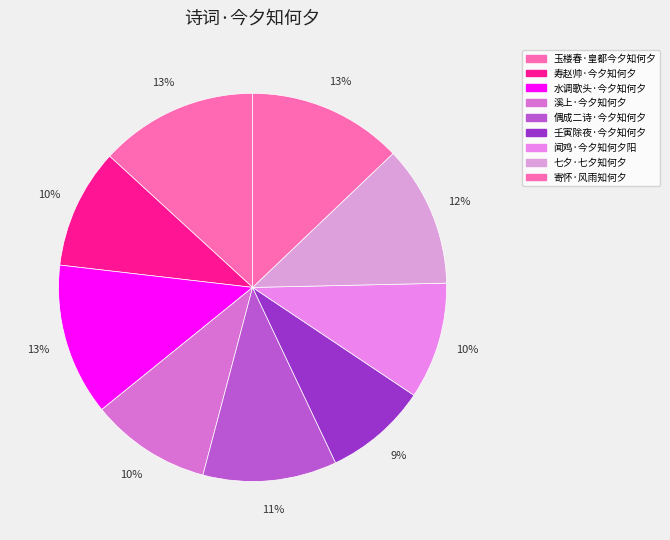

Count the number of slices in the pie.

9